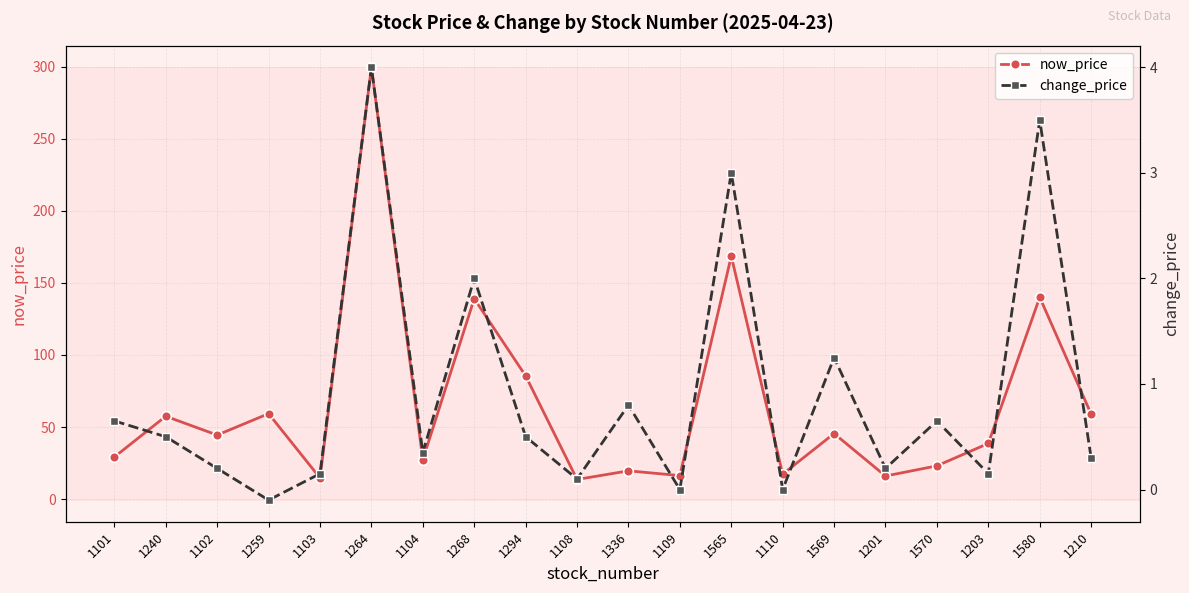

Where is the first local maximum for change_price?

1264